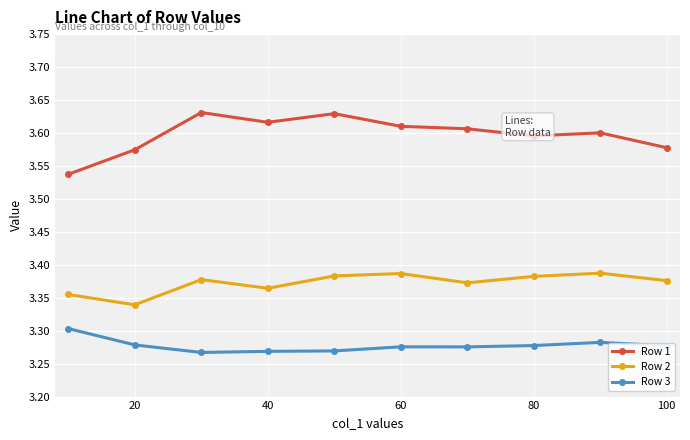

List the series in order of their overall mean, highest first.

Row 1, Row 2, Row 3